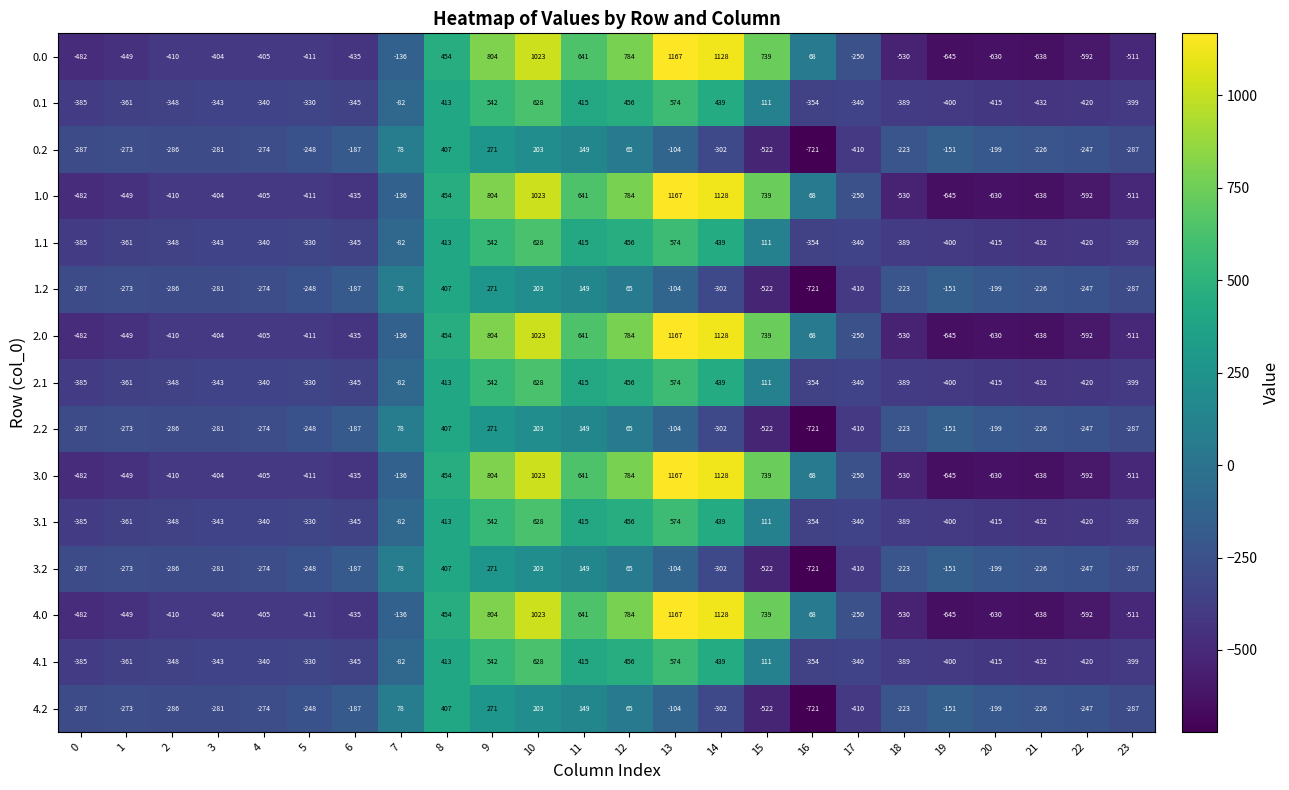

At which label does 1.0 first exceed -404?

7